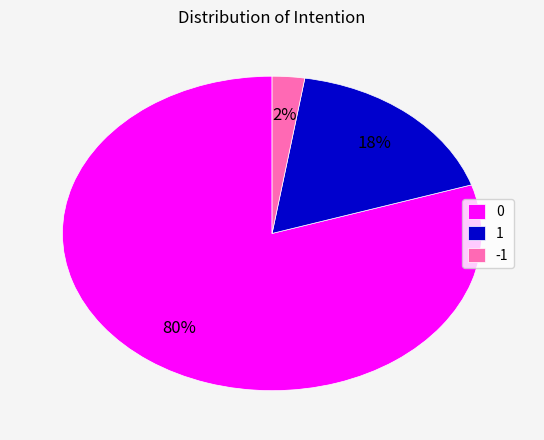

To the nearest percent, what percentage of the pie is 0?

80%